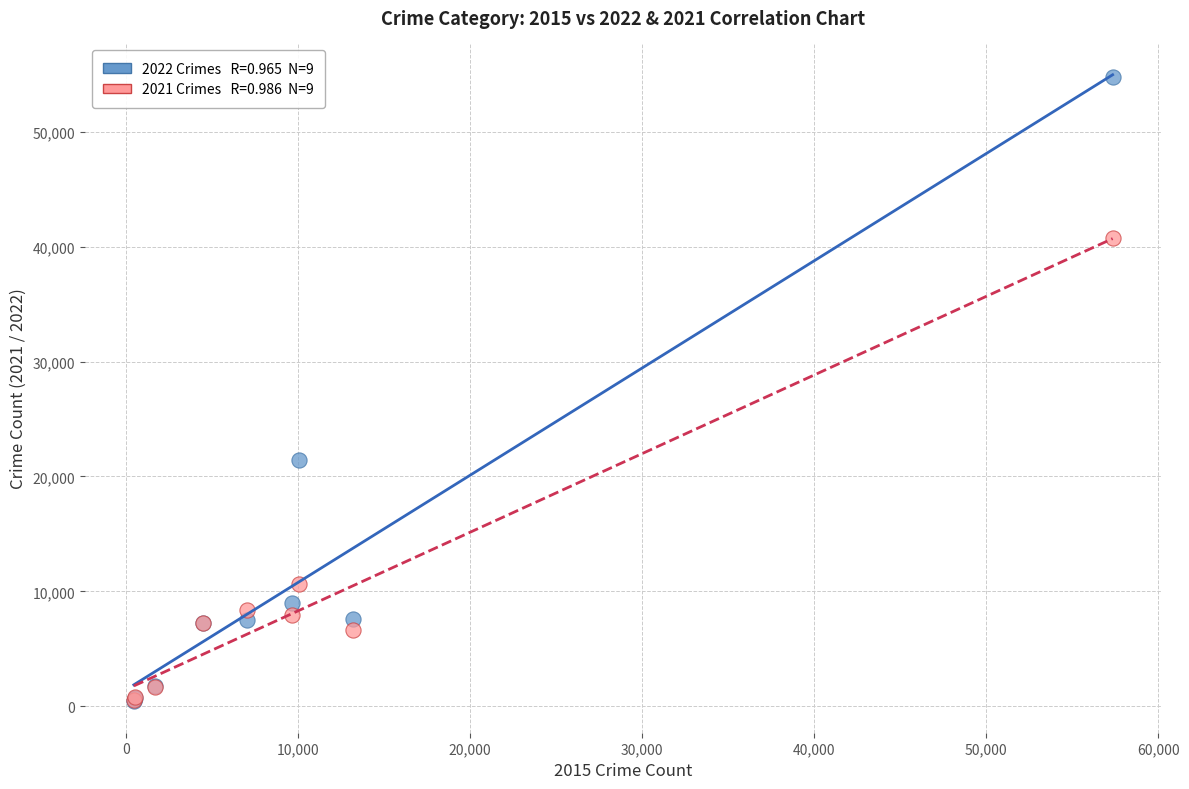

Across all series, what Y value is closest to 27589?

21435